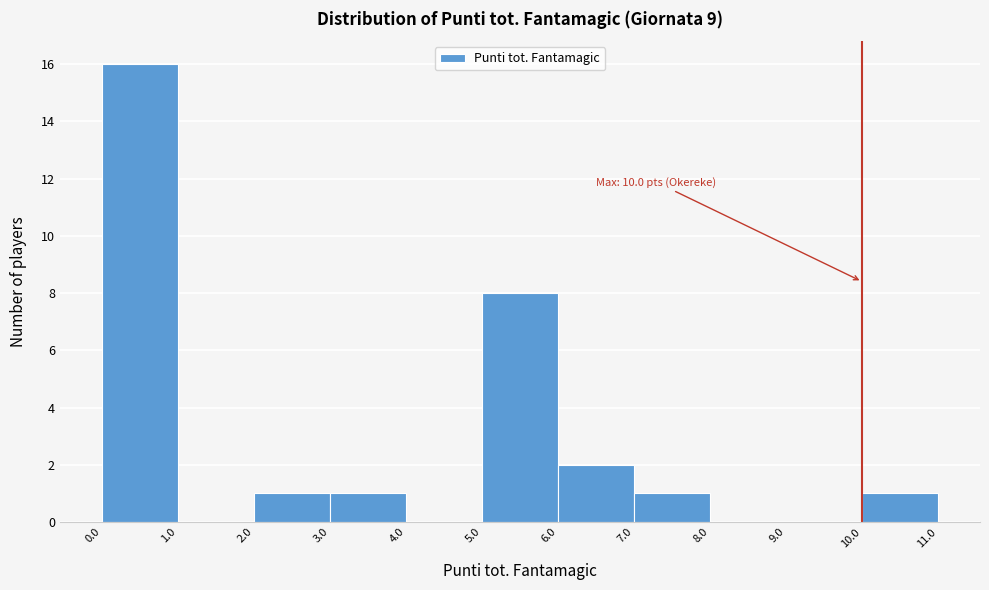

Over which range of the x-axis is the bar tallest?

0.0 to 1.0